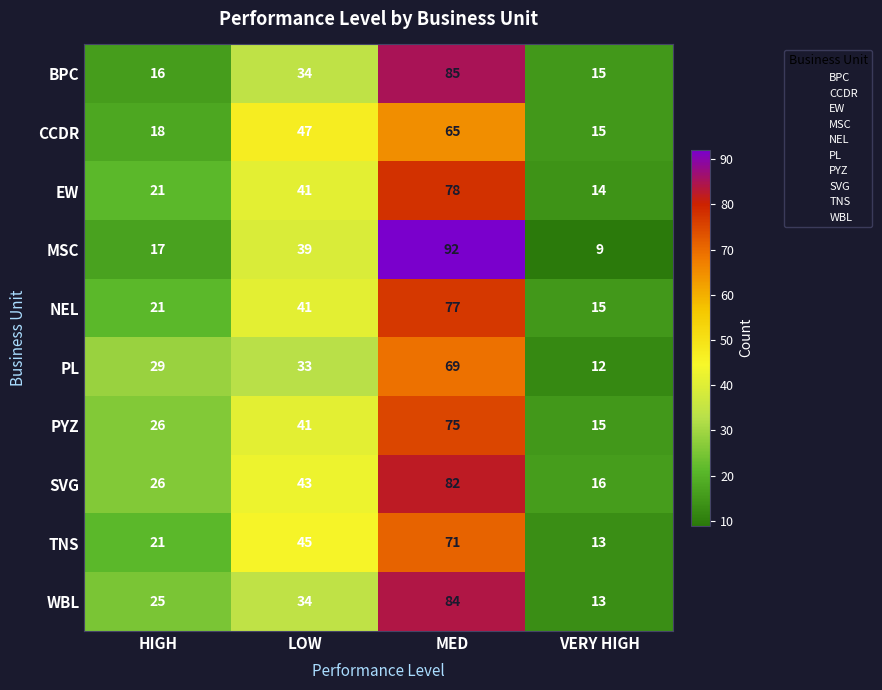

What is the lowest value of the BPC series?

15